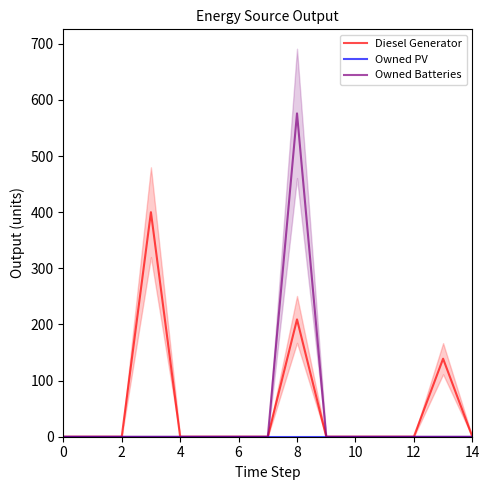

Which series has the widest spread of values?

Owned Batteries